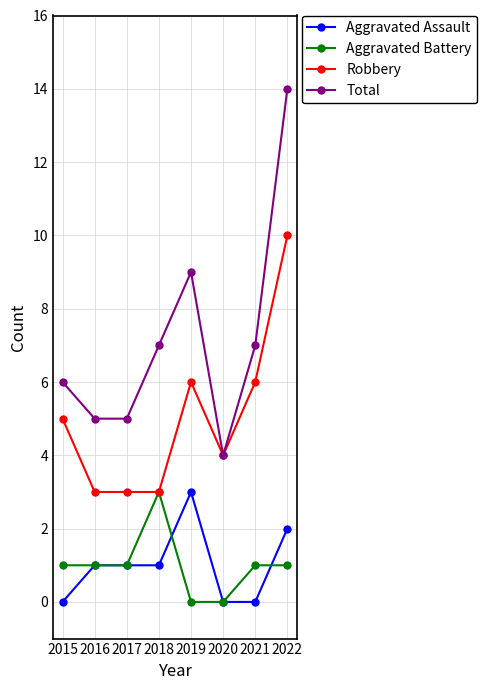

Read the Robbery value at 2016.

3